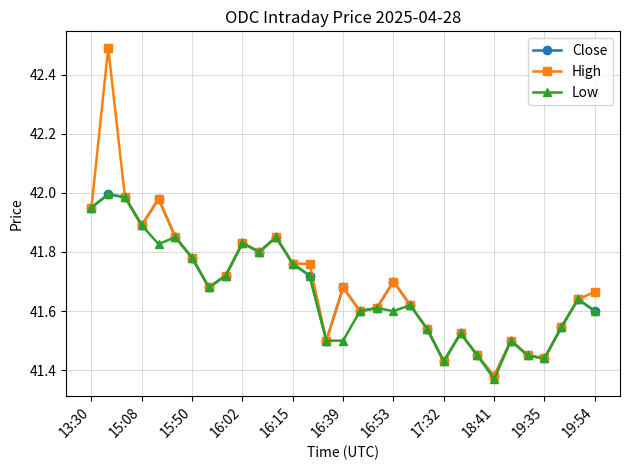

Is this an area chart (filled region under the line)?

No